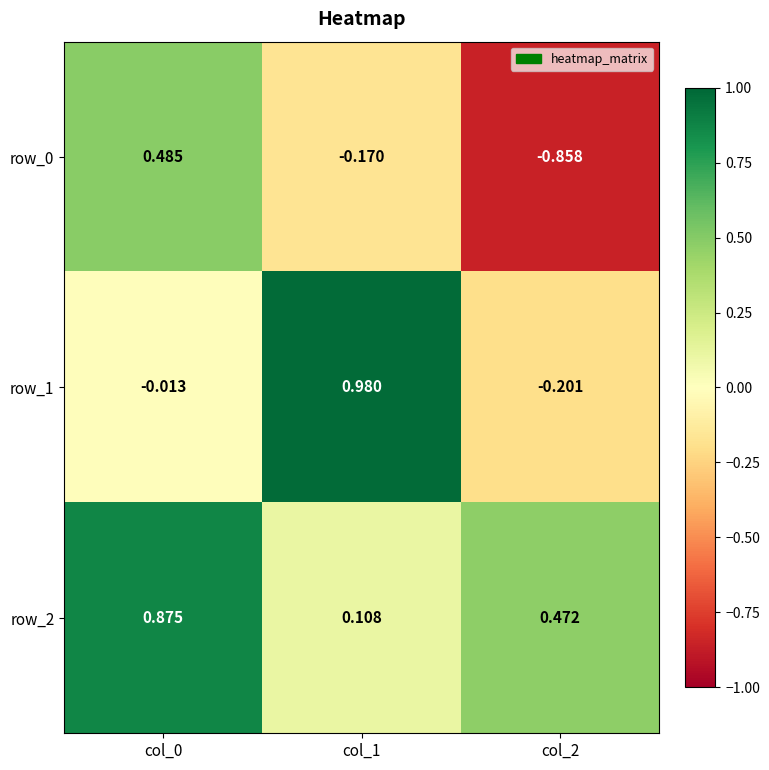

Which label corresponds to the largest value in the chart?

col_1